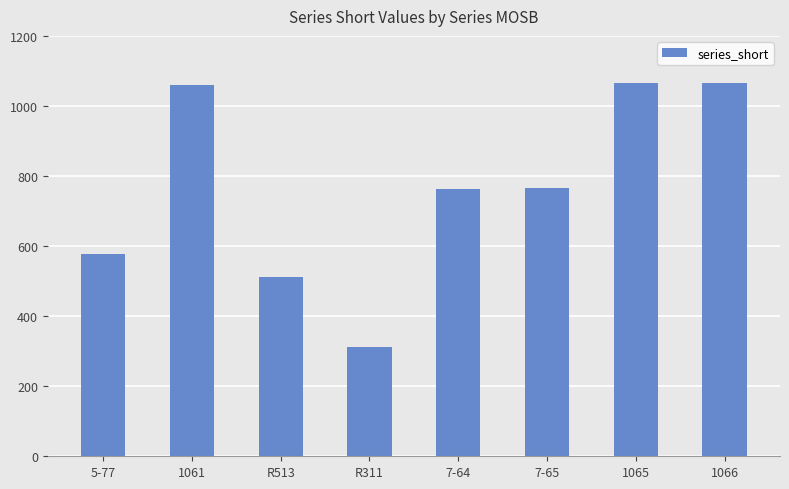

The value at 7-64 is 764. True or false?

True